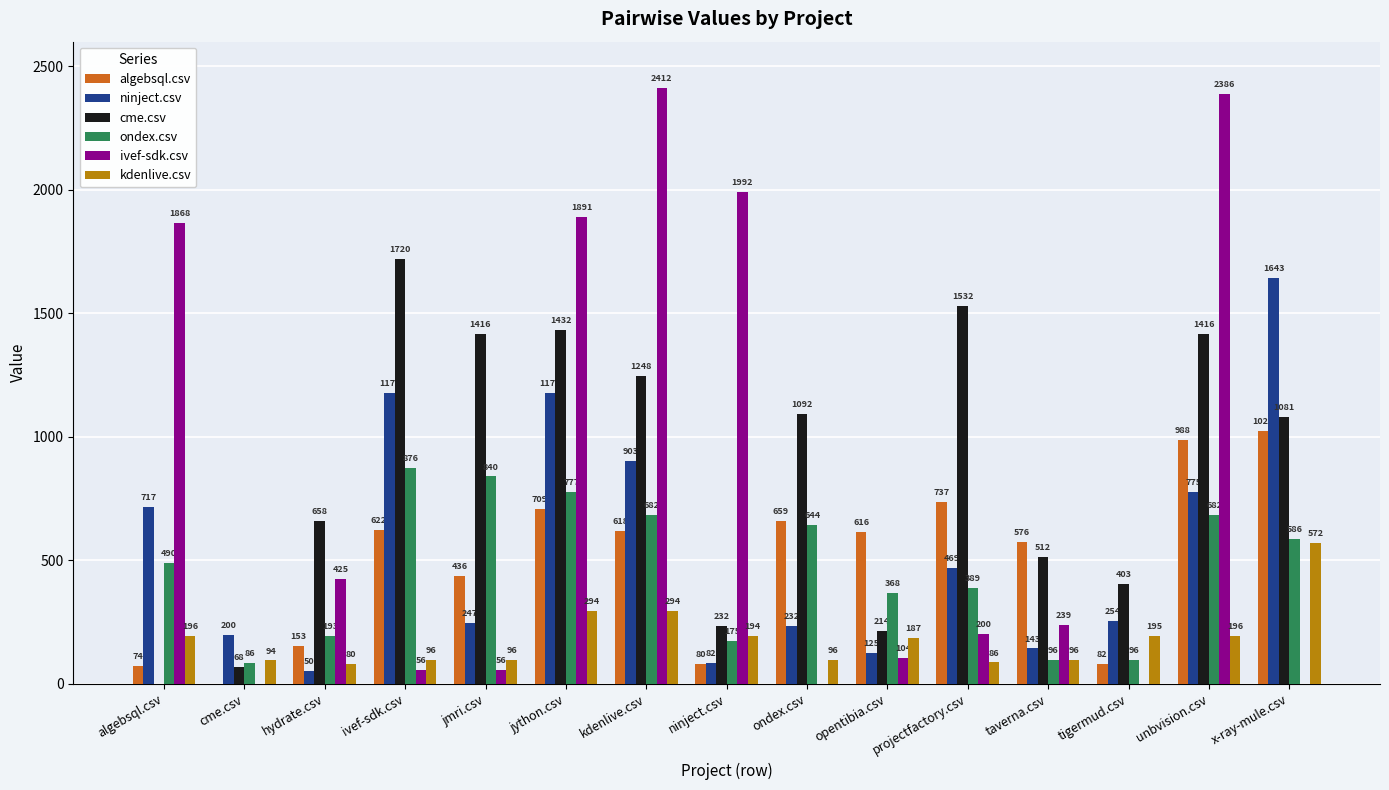

What is the maximum value for ivef-sdk.csv?

2412.5